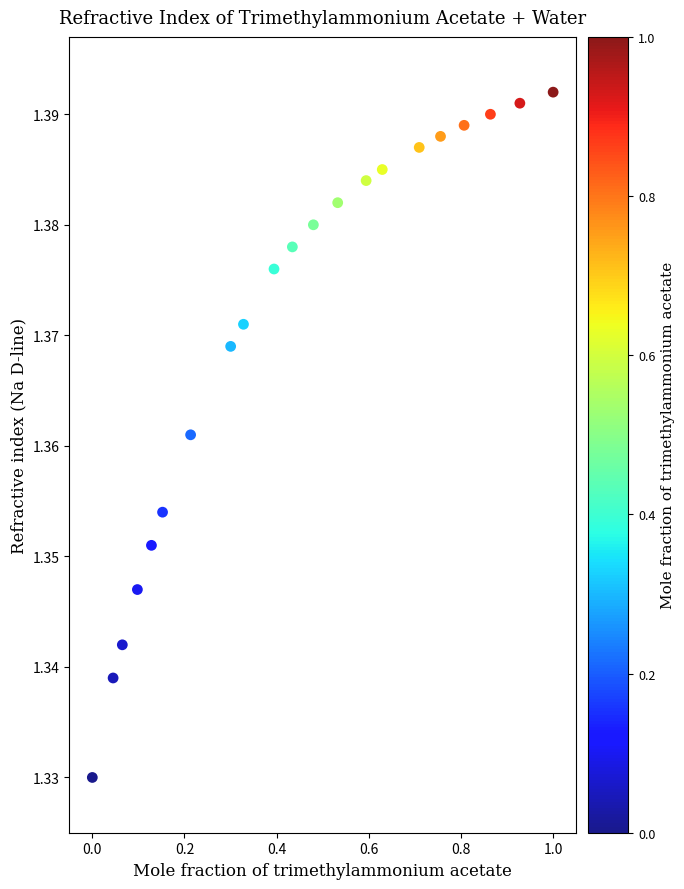

What is the range of X values (max minus min)?

1.0